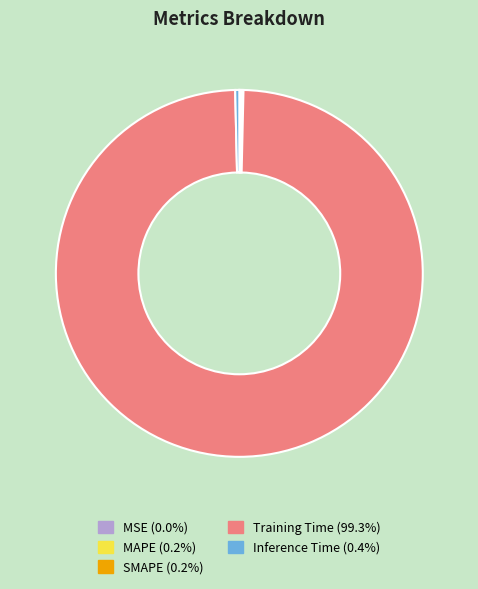

Does any single category account for the majority?

Yes